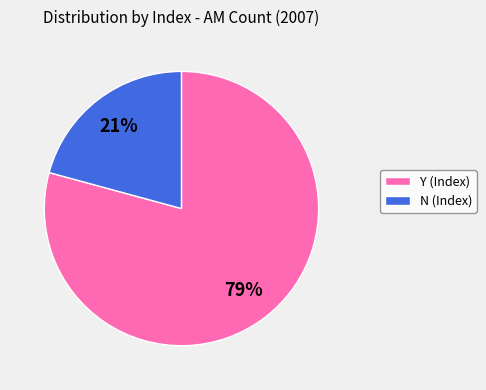

Rank the categories by value from lowest to highest.

N (Index), Y (Index)